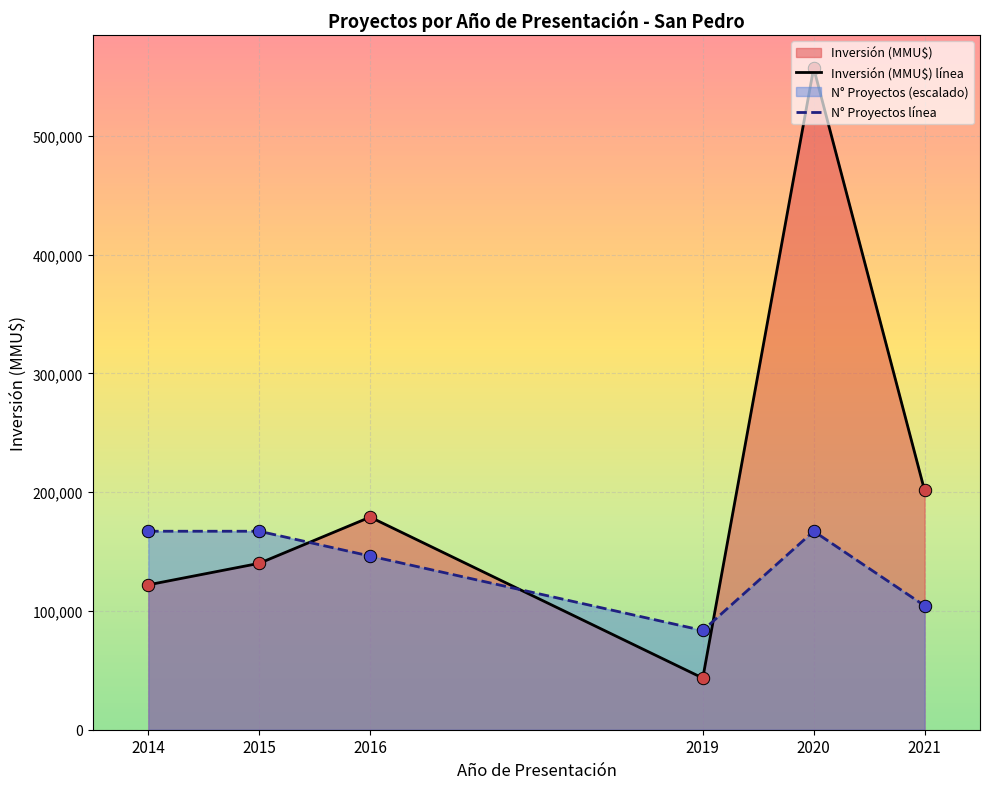

Which series has the widest spread of Y values?

Inversión (MMU$) línea